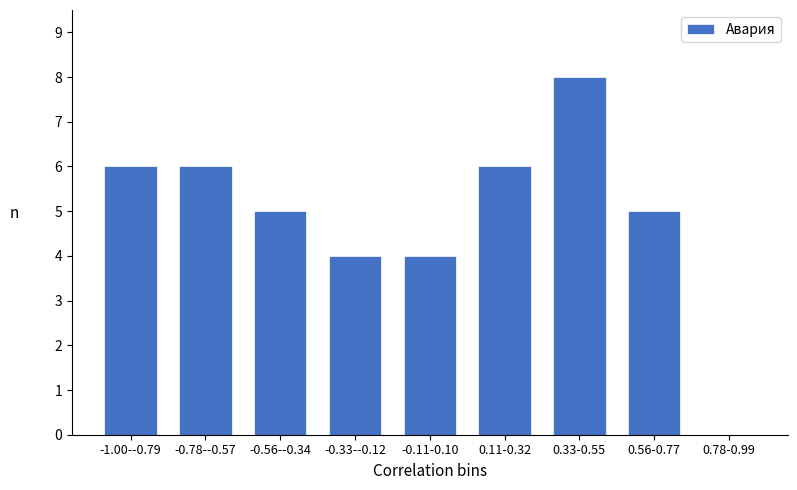

Reading left to right, extract all data points from this chart.

-1.00--0.79=6	-0.78--0.57=6	-0.56--0.34=5	-0.33--0.12=4	-0.11-0.10=4	0.11-0.32=6	0.33-0.55=8	0.56-0.77=5	0.78-0.99=0